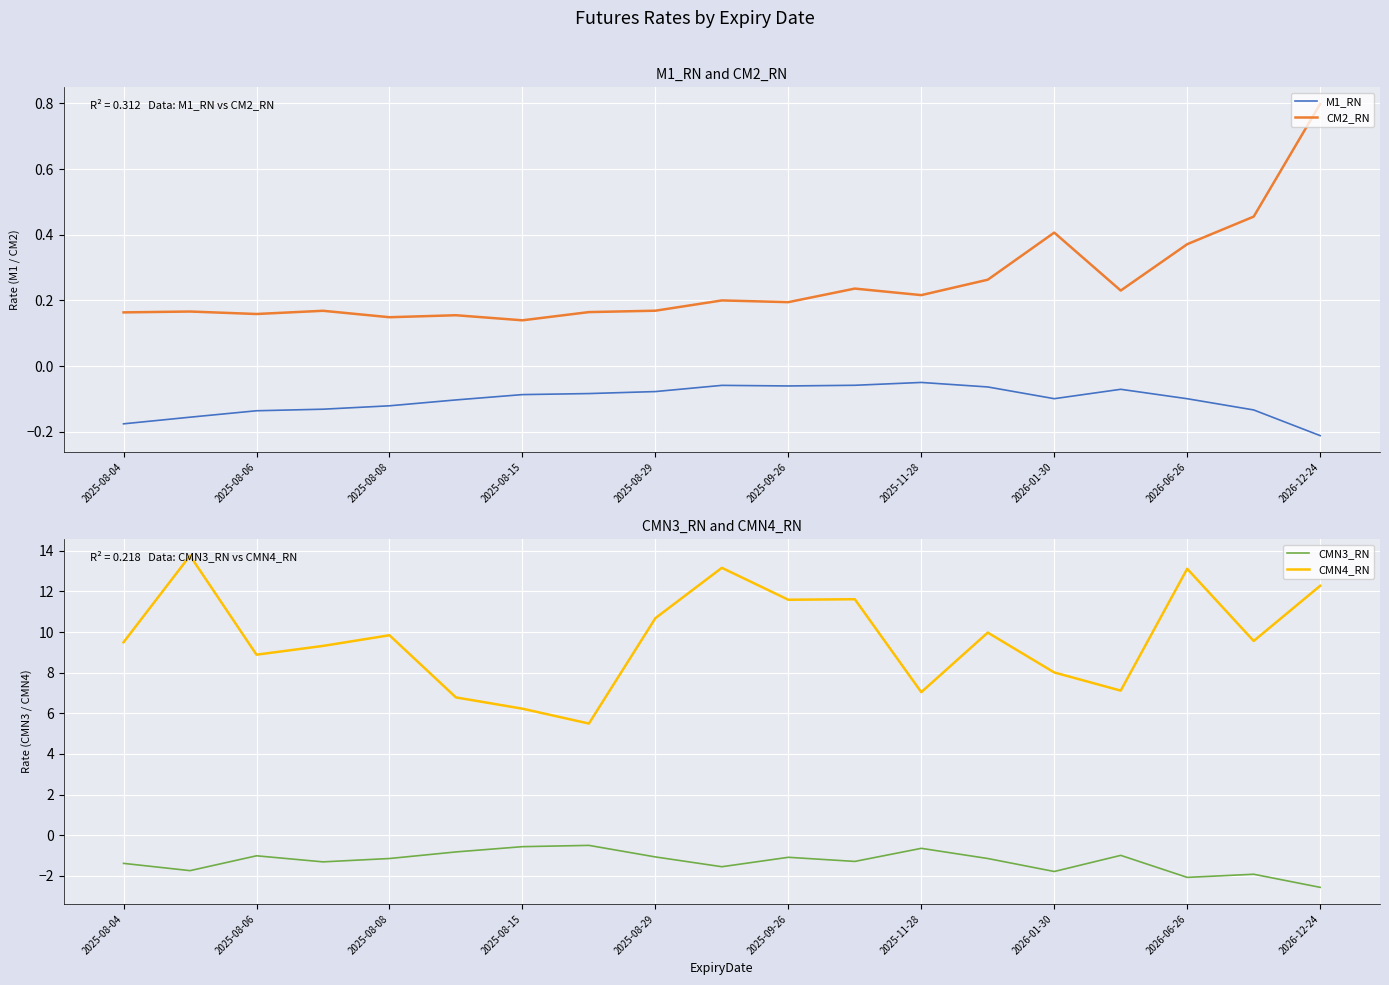

What is the value of the CMN3_RN point at the 10th from the left?

-1.6